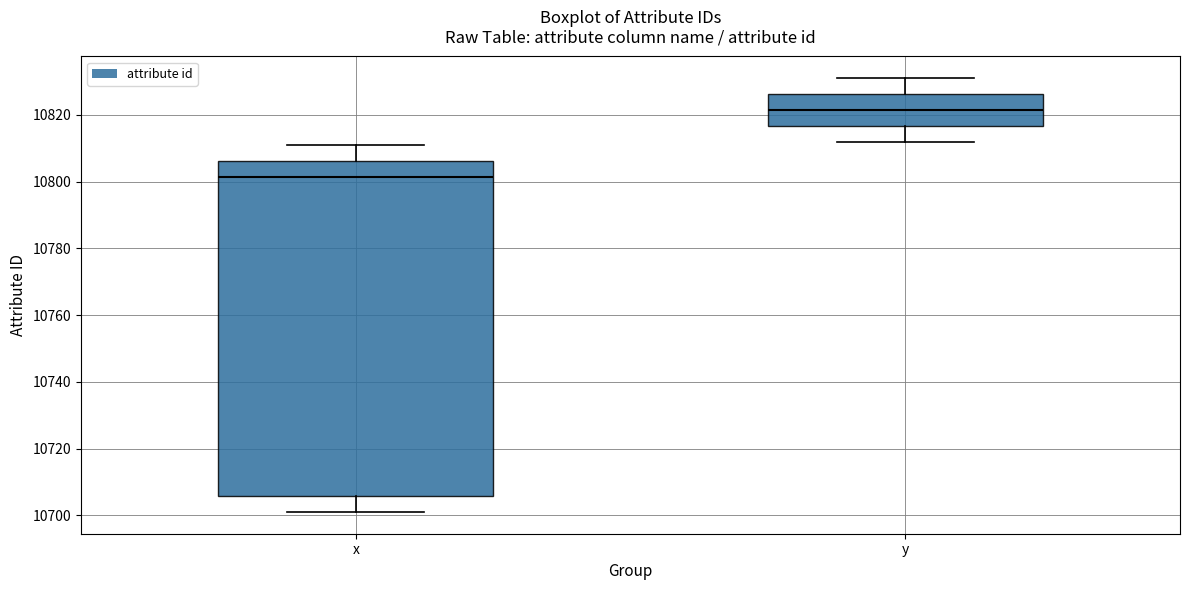

Reading left to right, transcribe this box plot: for each box, give where its median line is, the range the box spans, and where its two whiskers end, as read against the y-axis. The values are not printed on the chart, so give them approximately, as read against the axis.

x: median 10802, box 10706 to 10806, whiskers 10702 to 10812
y: median 10822, box 10816 to 10826, whiskers 10812 to 10832